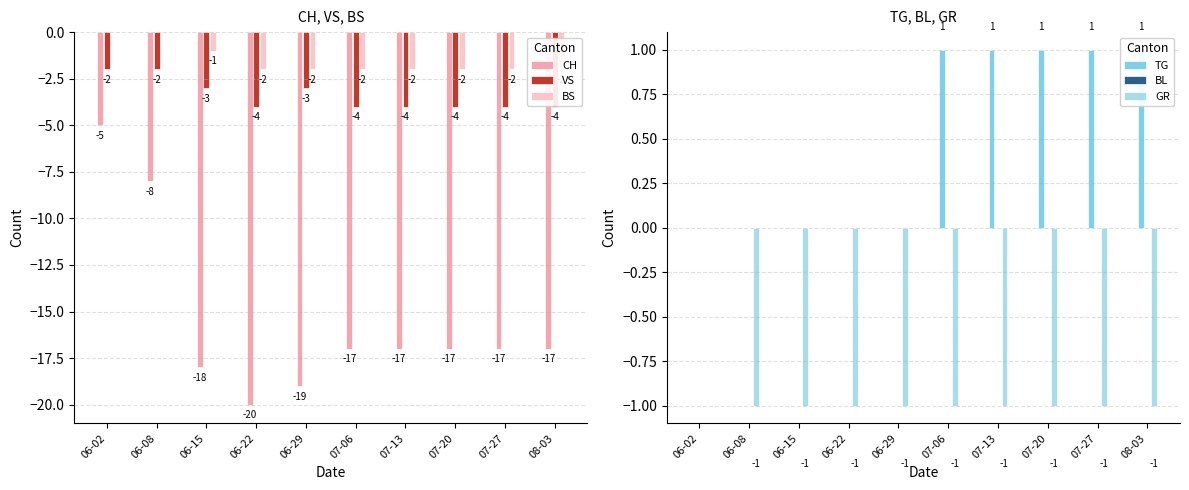

Reading left to right, what are all the values shown in this chart?

CH: 06-02=-5	06-08=-8	06-15=-18	06-22=-20	06-29=-19	07-06=-17	07-13=-17	07-20=-17	07-27=-17	08-03=-17
VS: 06-02=-2	06-08=-2	06-15=-3	06-22=-4	06-29=-3	07-06=-4	07-13=-4	07-20=-4	07-27=-4	08-03=-4
BS: 06-02=0	06-08=0	06-15=-1	06-22=-2	06-29=-2	07-06=-2	07-13=-2	07-20=-2	07-27=-2	08-03=-2
TG: 06-02=0	06-08=0	06-15=0	06-22=0	06-29=0	07-06=1	07-13=1	07-20=1	07-27=1	08-03=1
BL: 06-02=0	06-08=0	06-15=0	06-22=0	06-29=0	07-06=0	07-13=0	07-20=0	07-27=0	08-03=0
GR: 06-02=0	06-08=-1	06-15=-1	06-22=-1	06-29=-1	07-06=-1	07-13=-1	07-20=-1	07-27=-1	08-03=-1